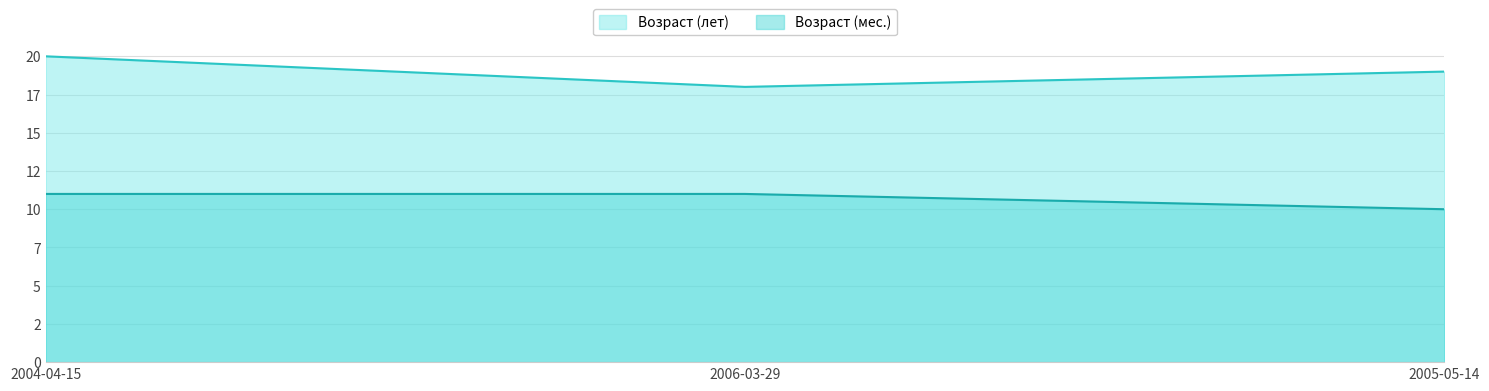

What is the label of the 3rd point from the right?

2004-04-15